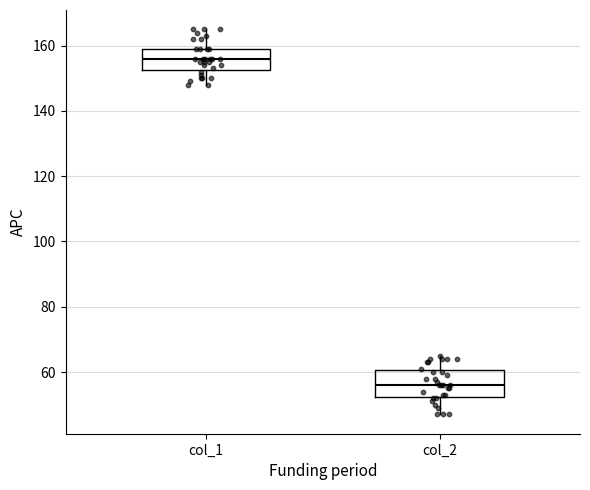

Reading left to right, read every box against the y-axis: the position of its median line, the range the box covers, and the ends of its whiskers. The values are not printed on the chart, so give them approximately, as read against the axis.

col_1: median 156, box 152 to 160, whiskers 148 to 166
col_2: median 56, box 52 to 60, whiskers 48 to 66